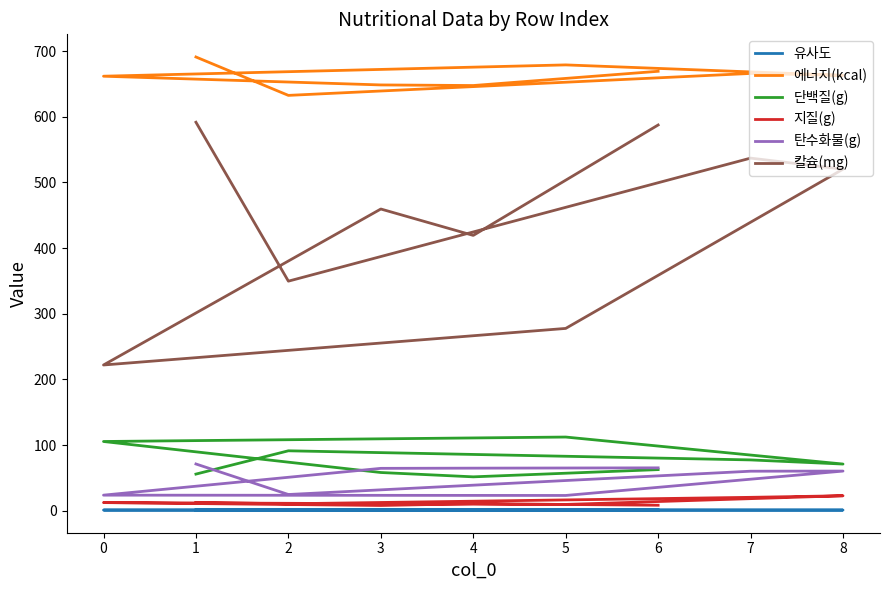

How many distinct data groups are displayed?

6